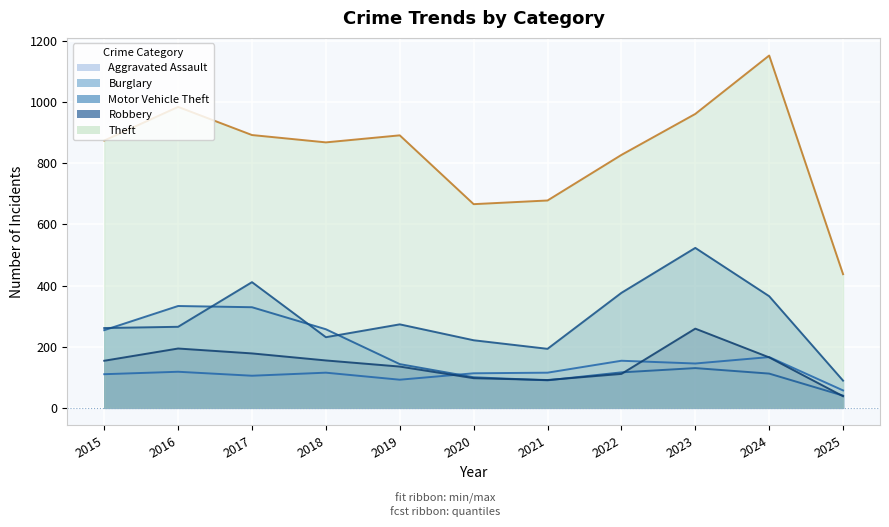

Between 2017 and 2018, which series saw the biggest shift?

Motor Vehicle Theft